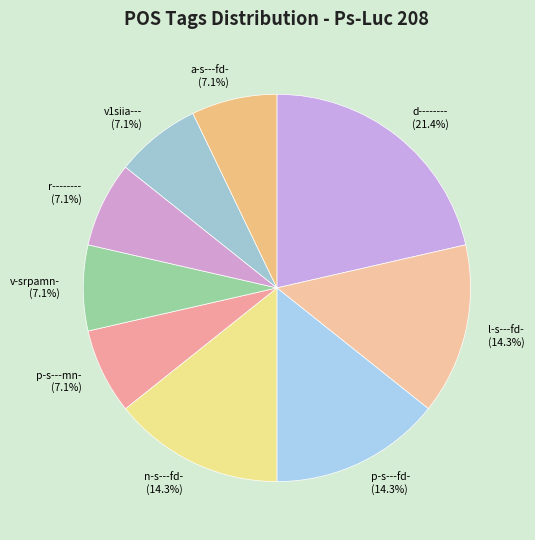

What percentage is NOT represented by n-s---fd-?

85.7%